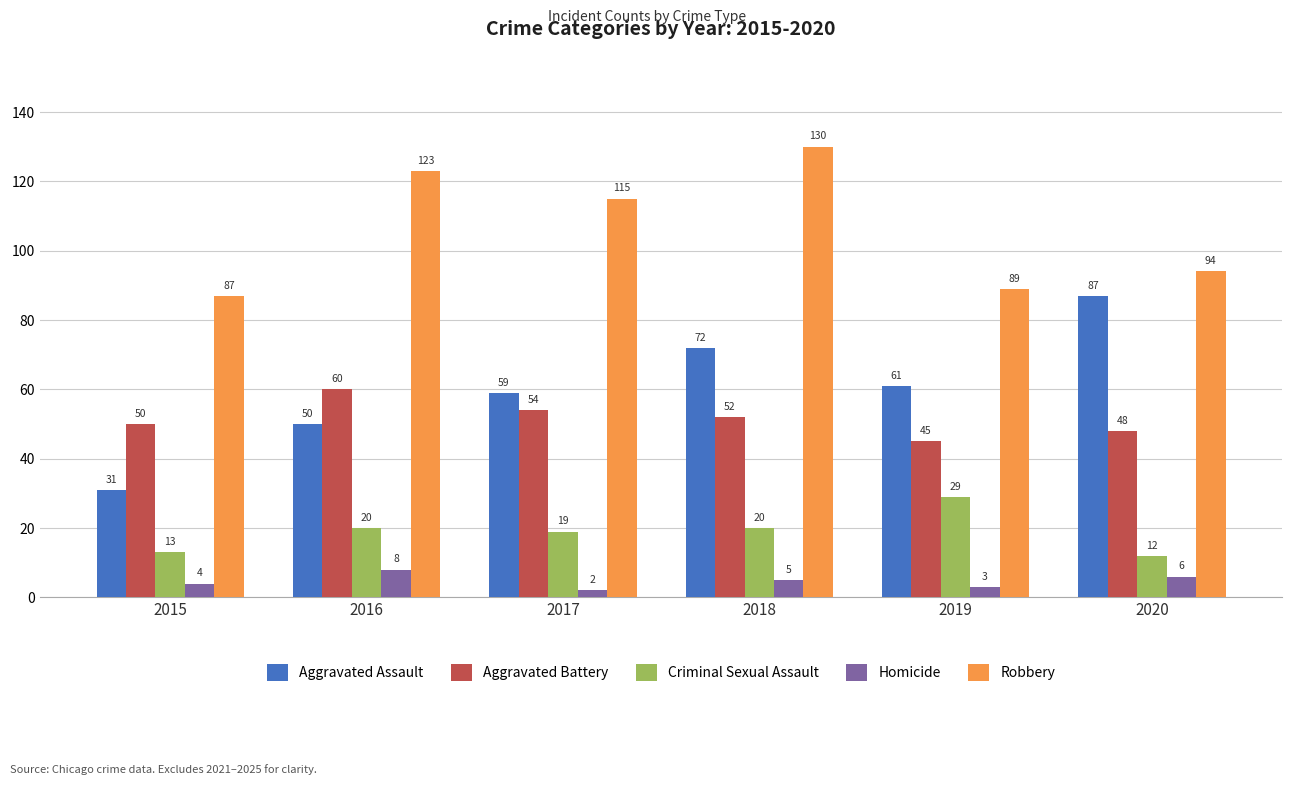

The Homicide series shows 3 at 2019. True or false?

True